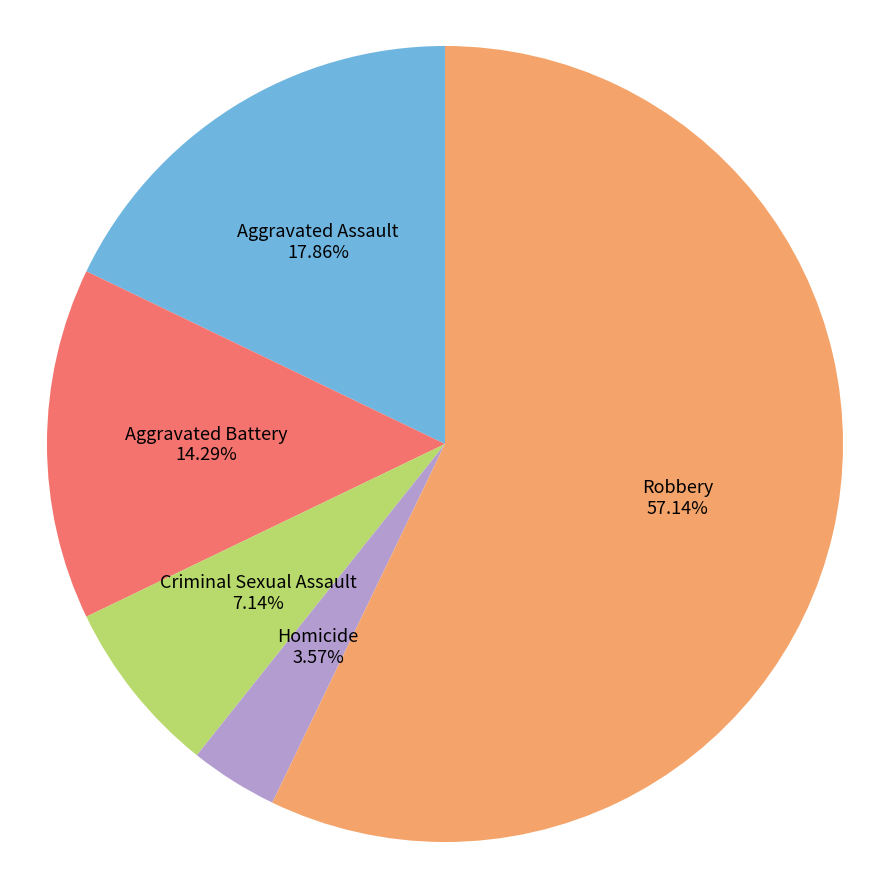

What percentage is NOT represented by Aggravated Battery?

85.7%